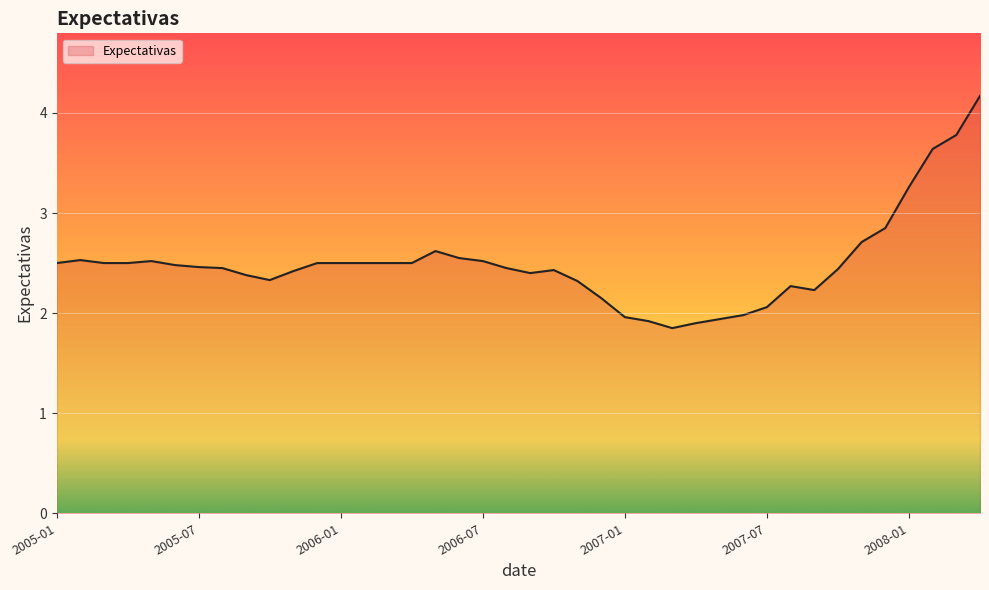

What is the greatest value displayed?

4.2